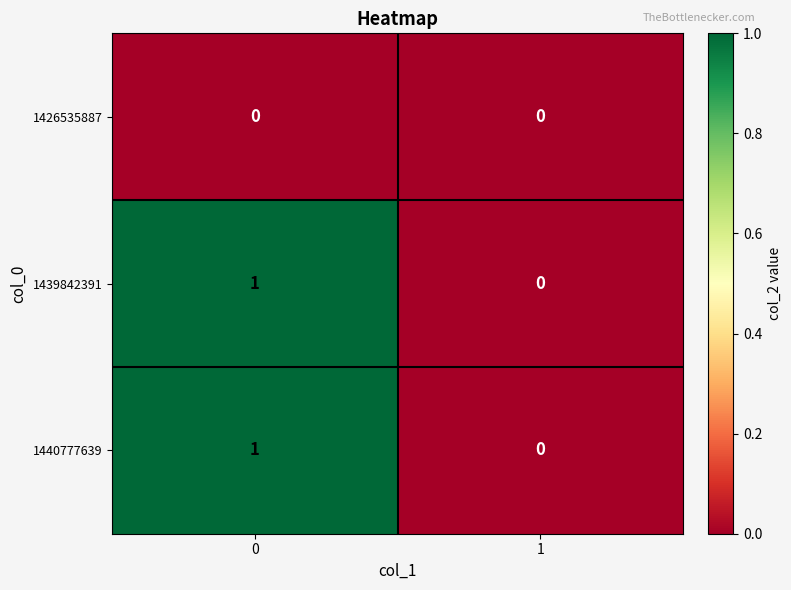

True or false: 1440777639 has a value of 1 at 0.

True